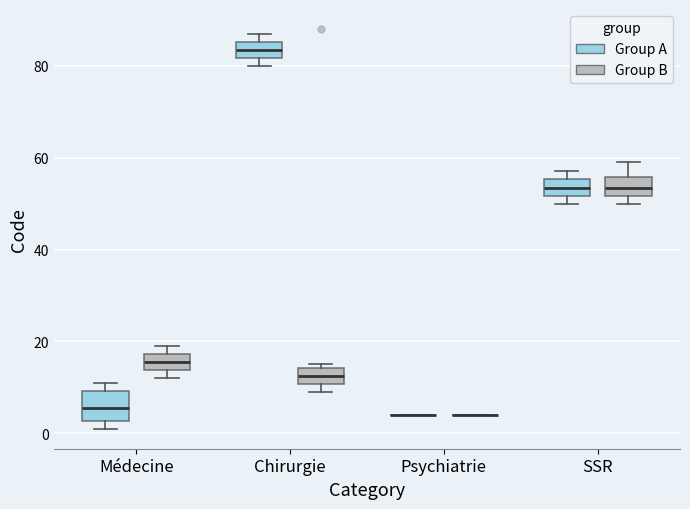

Which box is the tallest, from its lower edge to its upper edge?

Médecine (Group A)